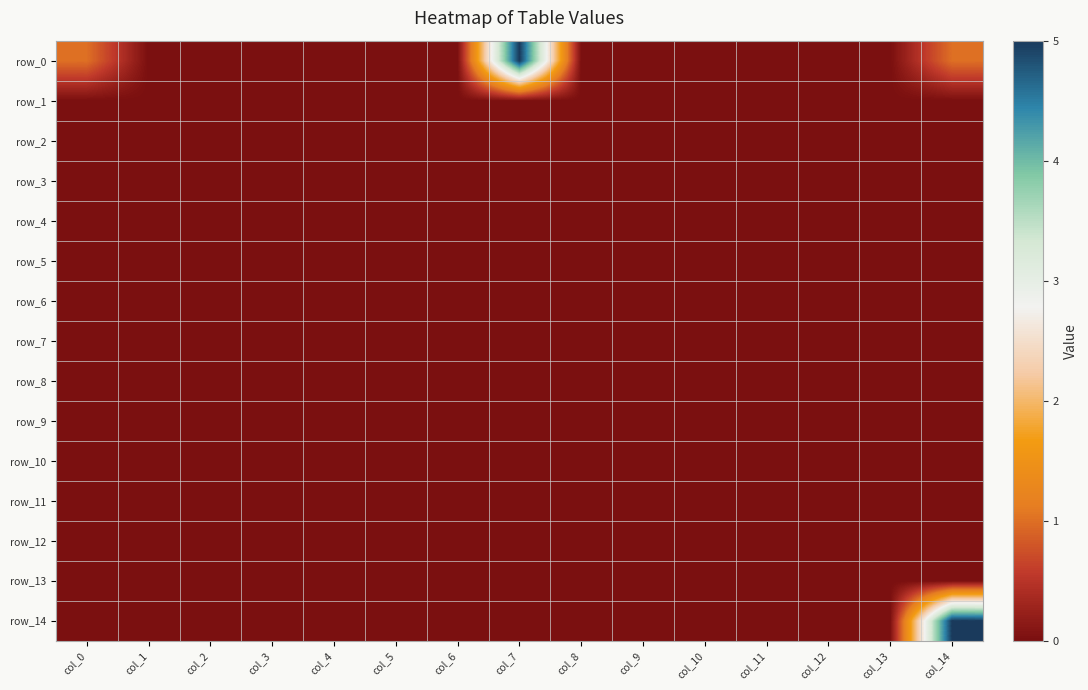

Reading left to right, extract all data points from this chart.

row_0: 1	0	0	0	0	0	0	5	0	0	0	0	0	0	1
row_1: 0	0	0	0	0	0	0	0	0	0	0	0	0	0	0
row_2: 0	0	0	0	0	0	0	0	0	0	0	0	0	0	0
row_3: 0	0	0	0	0	0	0	0	0	0	0	0	0	0	0
row_4: 0	0	0	0	0	0	0	0	0	0	0	0	0	0	0
row_5: 0	0	0	0	0	0	0	0	0	0	0	0	0	0	0
row_6: 0	0	0	0	0	0	0	0	0	0	0	0	0	0	0
row_7: 0	0	0	0	0	0	0	0	0	0	0	0	0	0	0
row_8: 0	0	0	0	0	0	0	0	0	0	0	0	0	0	0
row_9: 0	0	0	0	0	0	0	0	0	0	0	0	0	0	0
row_10: 0	0	0	0	0	0	0	0	0	0	0	0	0	0	0
row_11: 0	0	0	0	0	0	0	0	0	0	0	0	0	0	0
row_12: 0	0	0	0	0	0	0	0	0	0	0	0	0	0	0
row_13: 0	0	0	0	0	0	0	0	0	0	0	0	0	0	0
row_14: 0	0	0	0	0	0	0	0	0	0	0	0	0	0	5